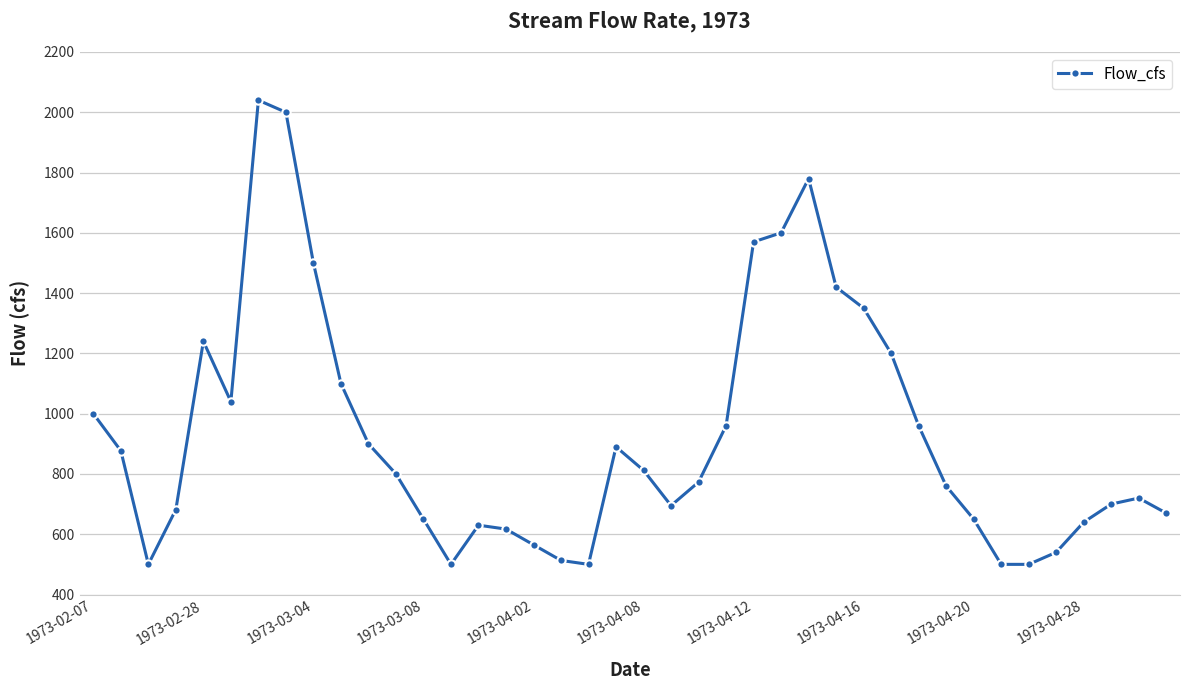

What is the difference between the maximum and second lowest values?

1540